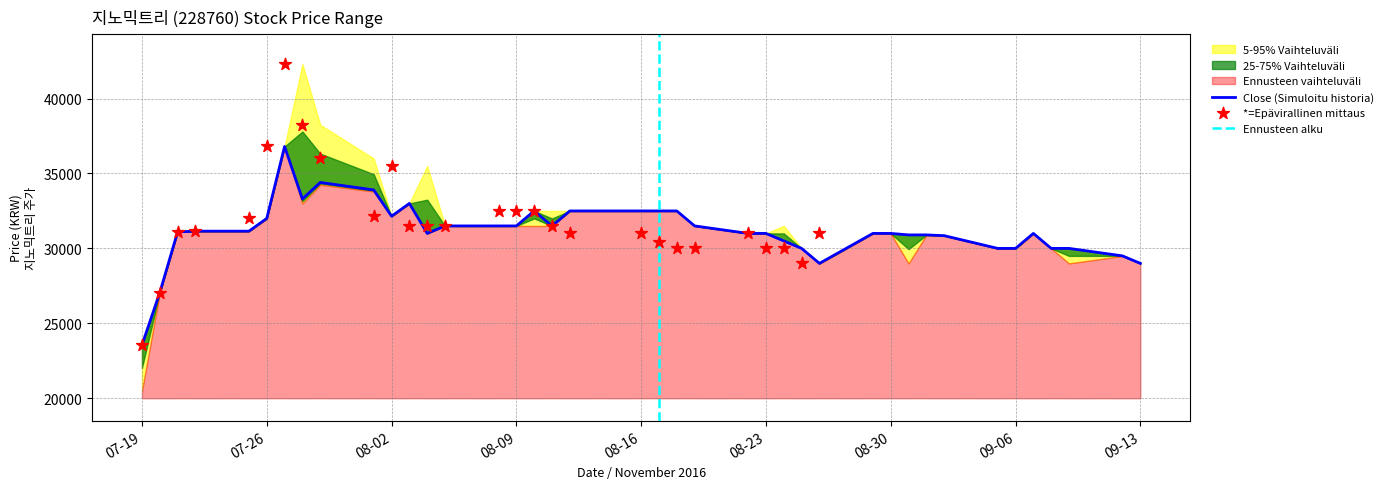

What is the highest value of the Close (Simuloitu historia) series?

36800